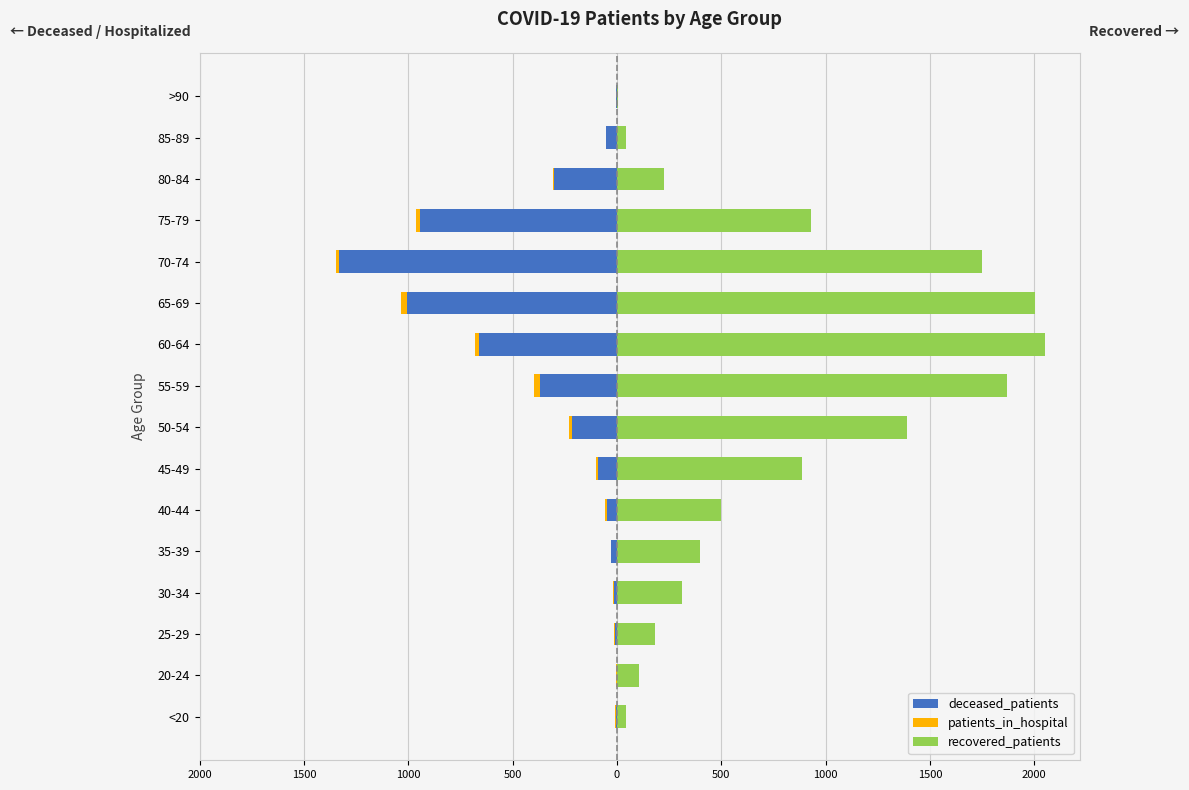

Reading right to left, extract all data points from this chart.

deceased_patients: -5	-51	-302	-942	-1330	-1006	-663	-369	-213	-91	-48	-26	-13	-11	0	-6
patients_in_hospital: 0	0	-5	-22	-18	-29	-17	-28	-17	-7	-8	-3	-6	-4	-4	-2
recovered_patients: 7	46	226	930	1748	2003	2050	1870	1392	886	497	397	313	181	107	46